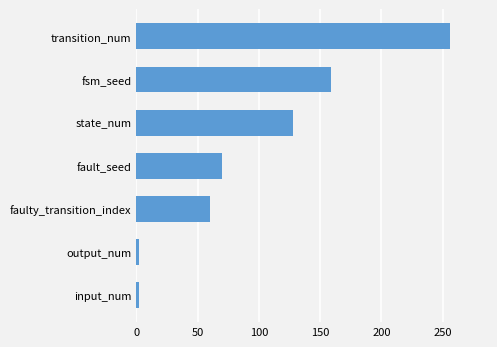

Reading bottom to top, what are all the values shown in this chart?

2	2	60	70	128	159	256